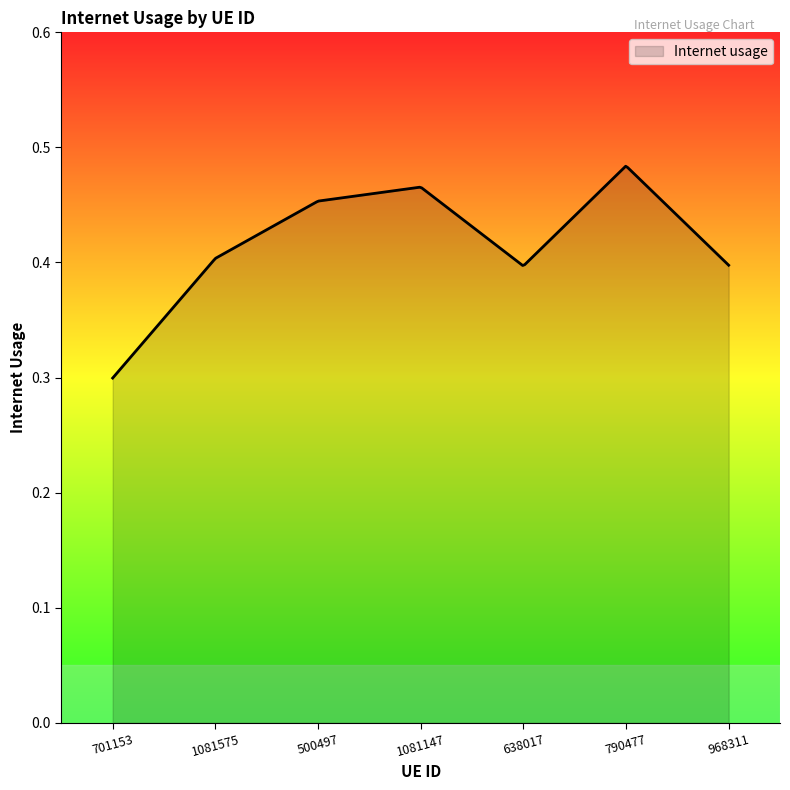

How many lines are shown in the chart?

1